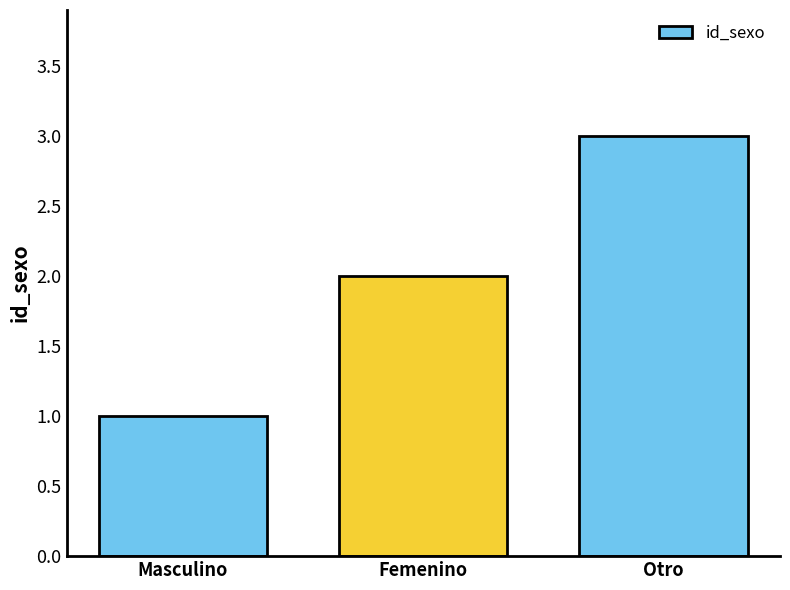

At which category does the chart reach its minimum across all series?

Masculino